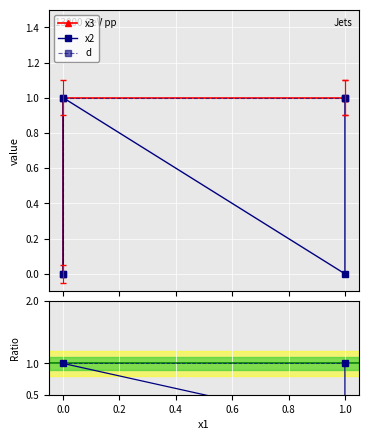

How many lines are shown in the chart?

3